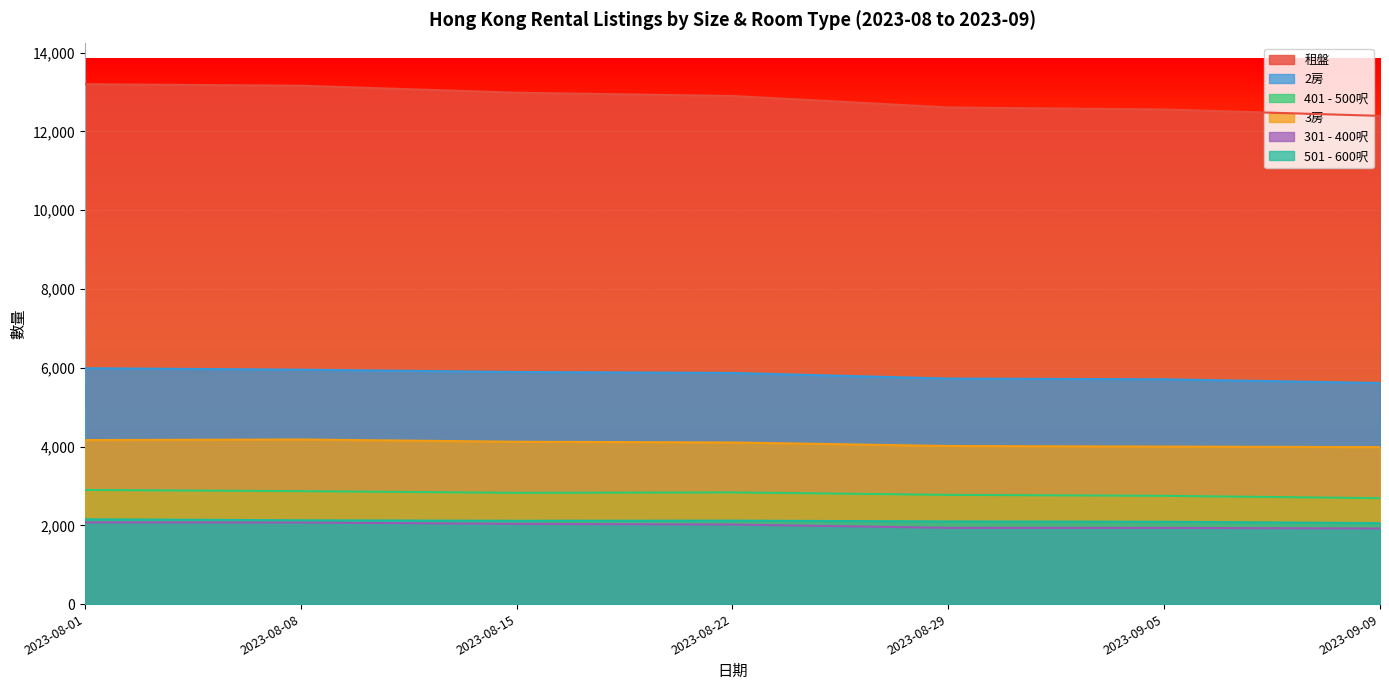

Rank the series by their maximum value, from highest to lowest.

租盤, 2房, 3房, 401 - 500呎, 501 - 600呎, 301 - 400呎